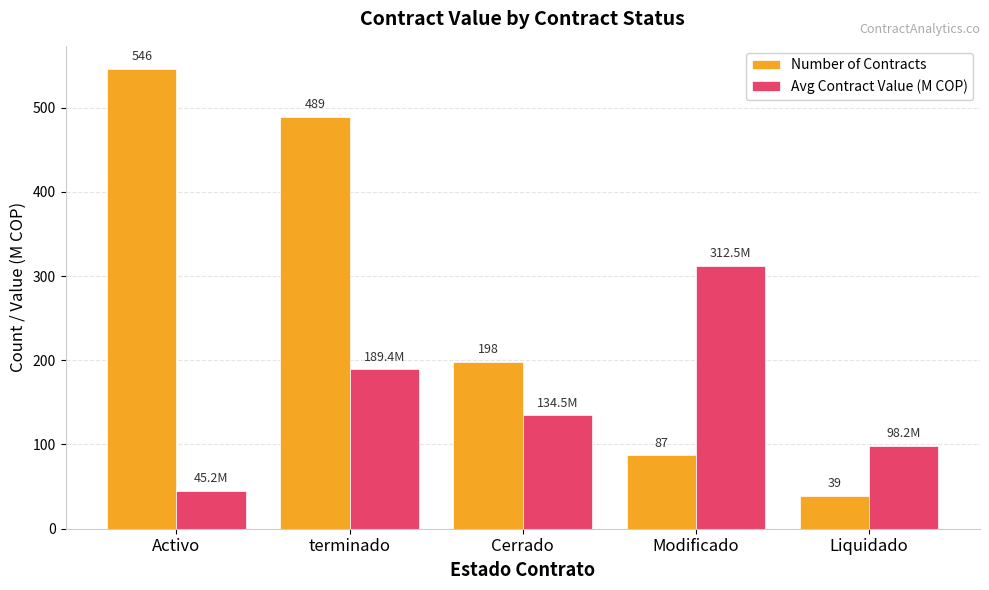

Is it true that Avg Contract Value (M COP) equals 545.5 at Modificado?

False